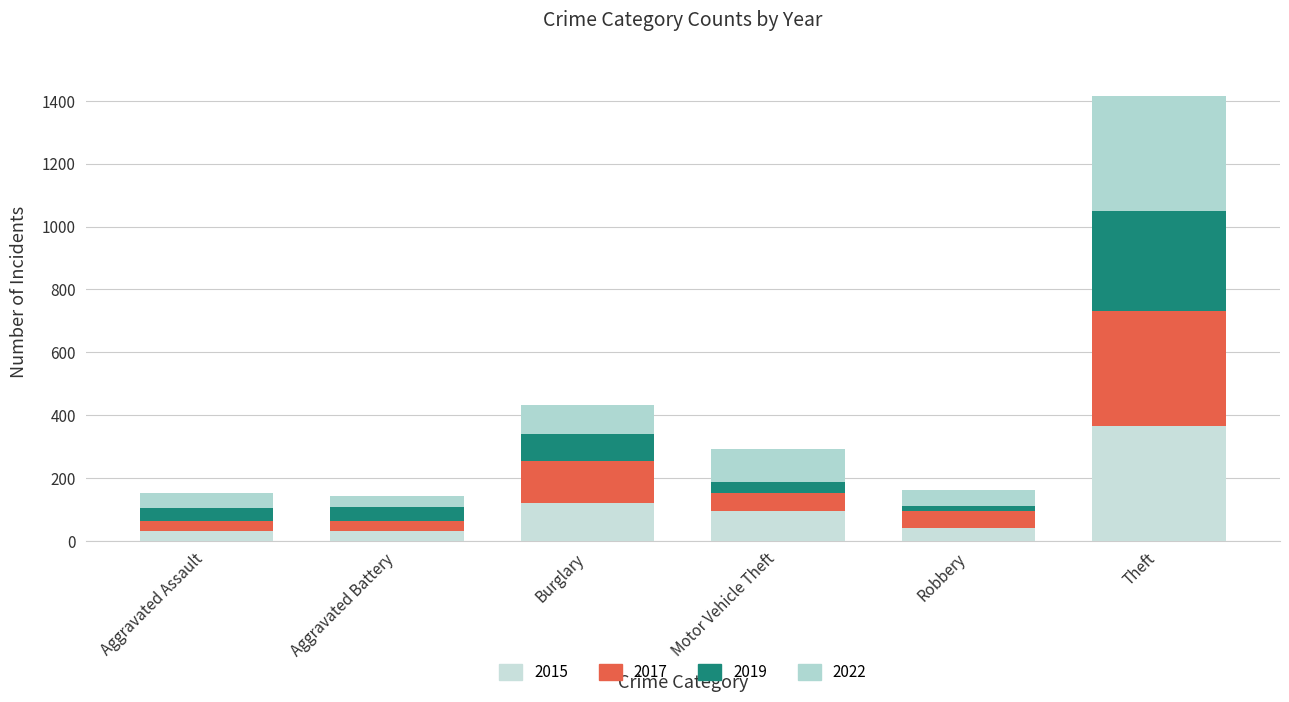

What is the total value across all series at Theft?

1416